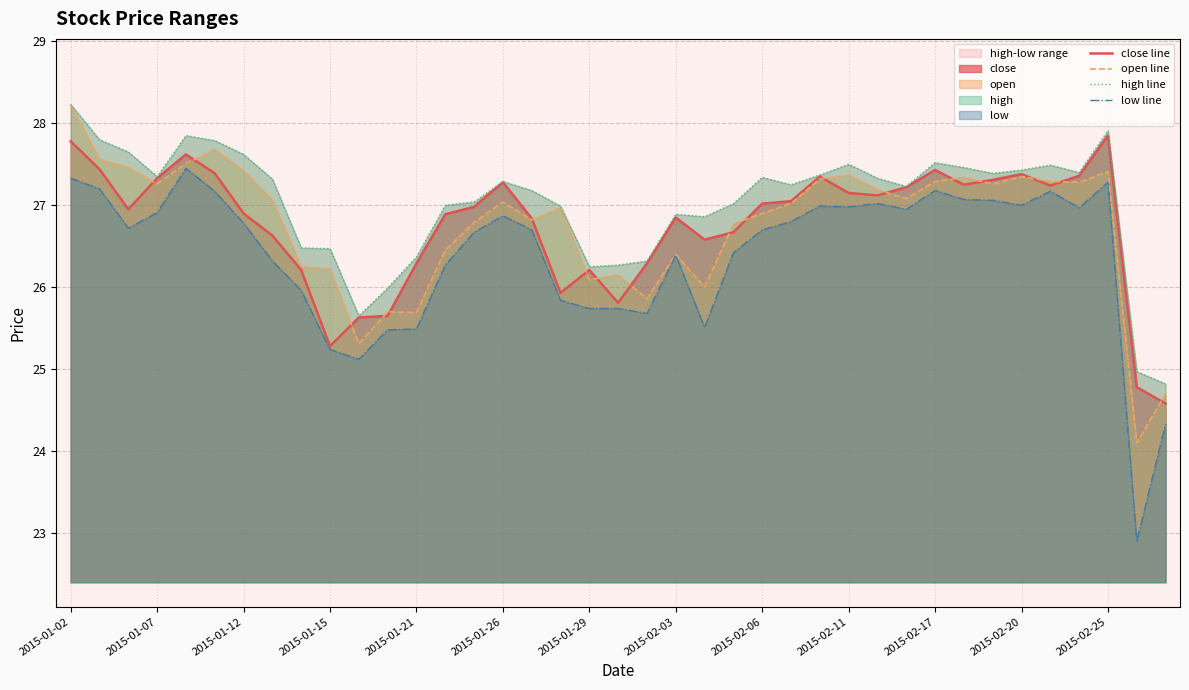

True or false: open line has a value of 27.4 at 2015-02-20.

True